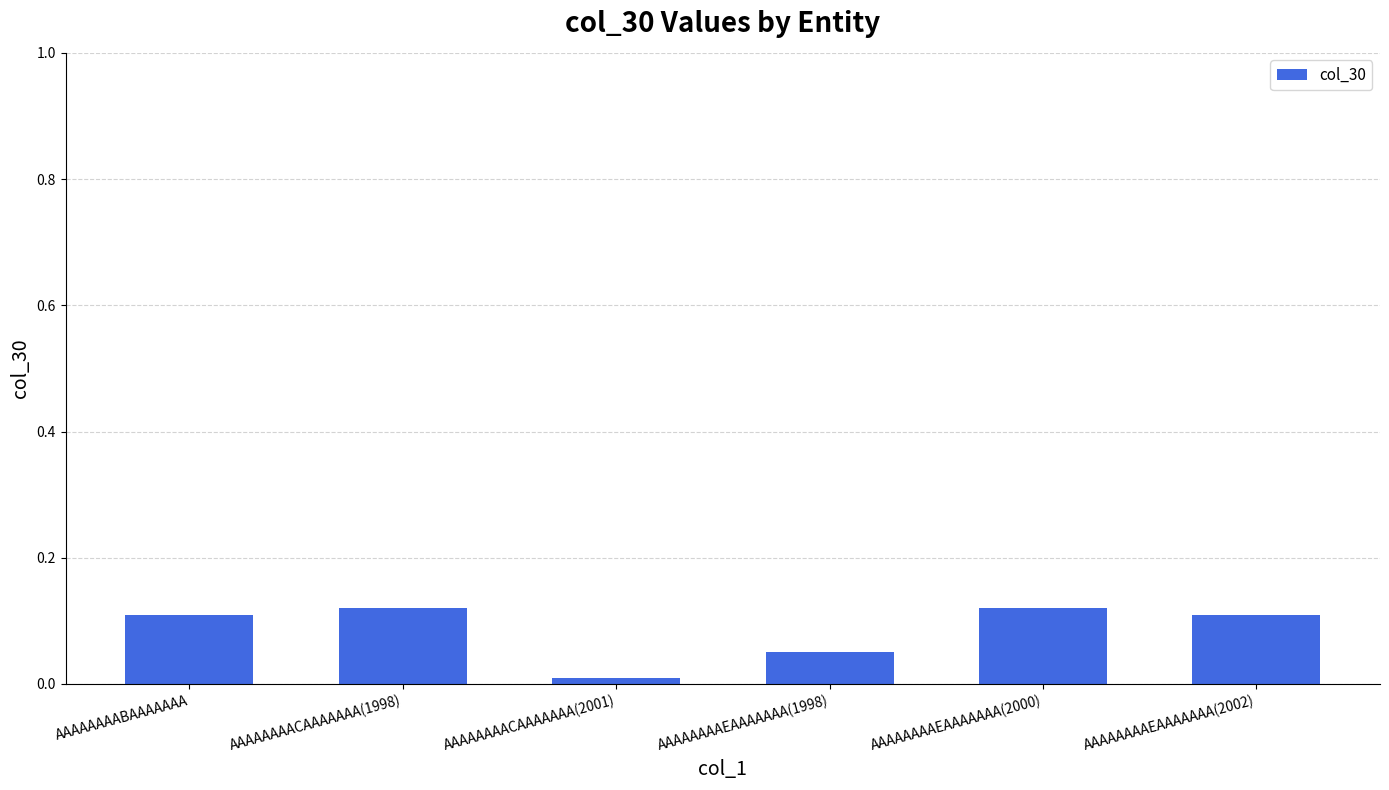

What position from the left is AAAAAAAAEAAAAAAA(1998)?

4